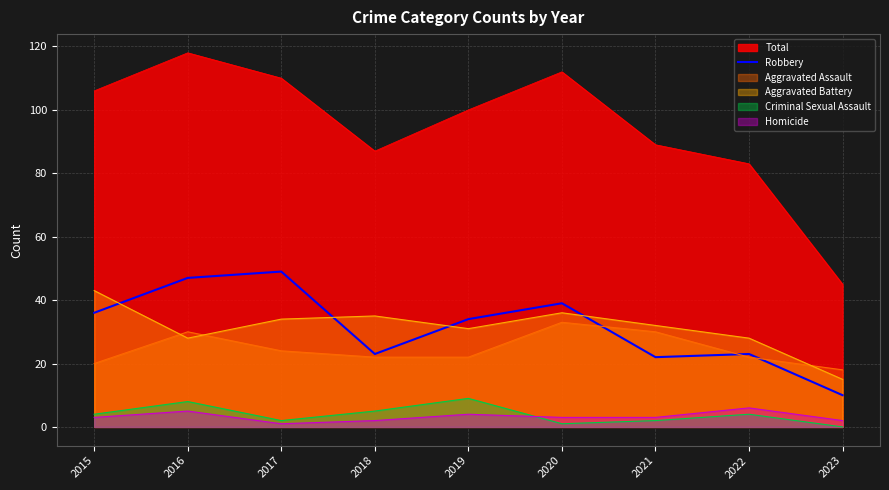

What is the spread (max minus min) of values at 2015?

103